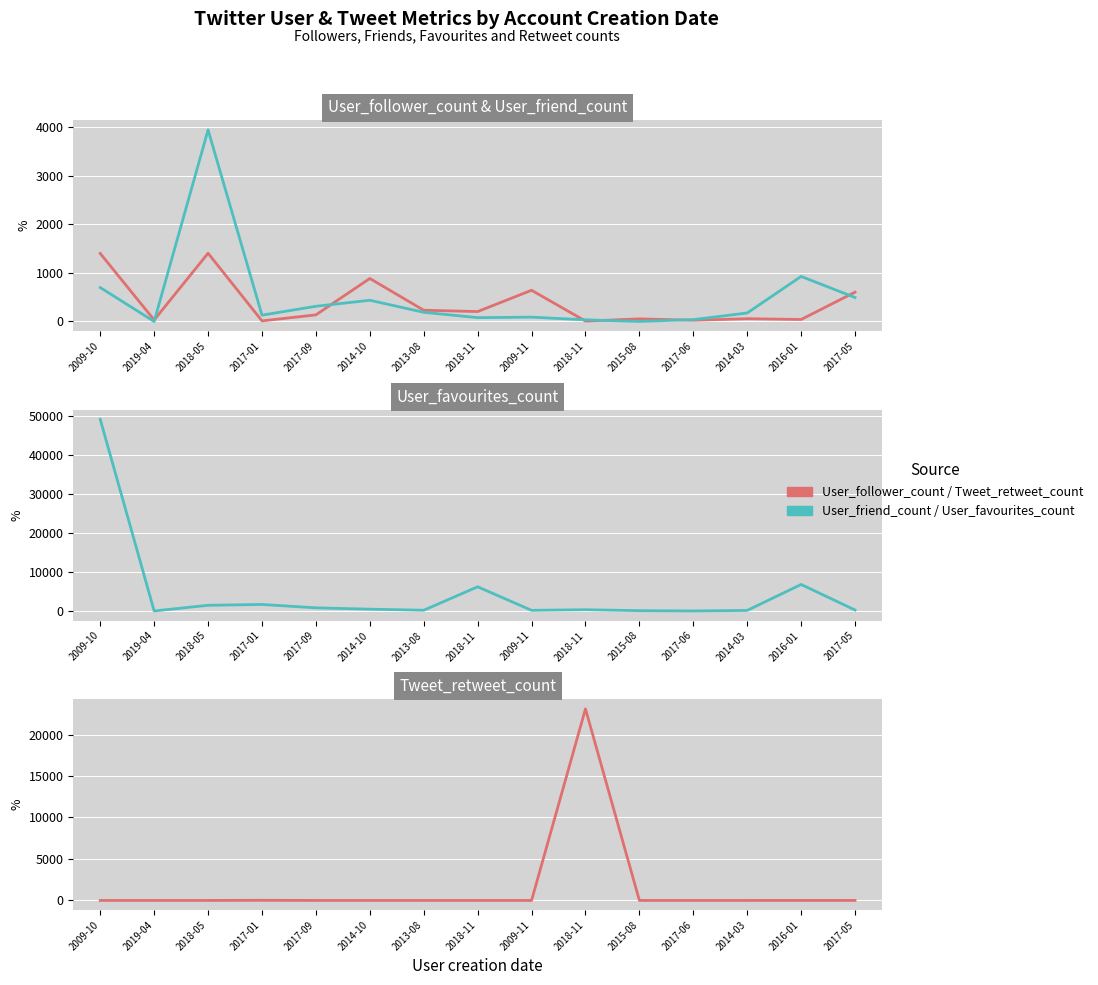

Rank the series at 2018-11 from lowest to highest value.

Tweet_retweet_count, User_friend_count, User_follower_count, User_favourites_count